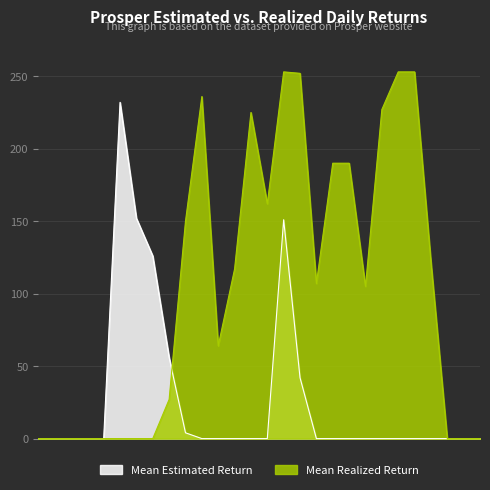

What is the maximum value shown in the chart?

253